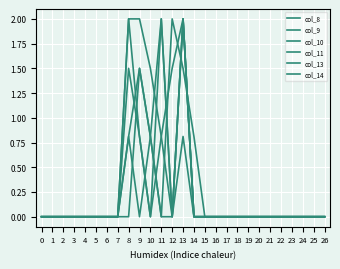

At which category is the sum across all series the highest?

13